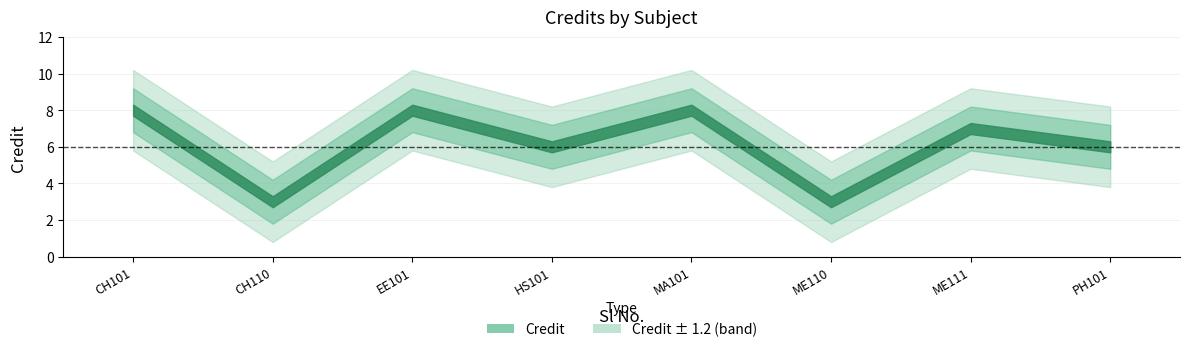

How many interior local valleys (lower than both neighbors) does the data have?

3